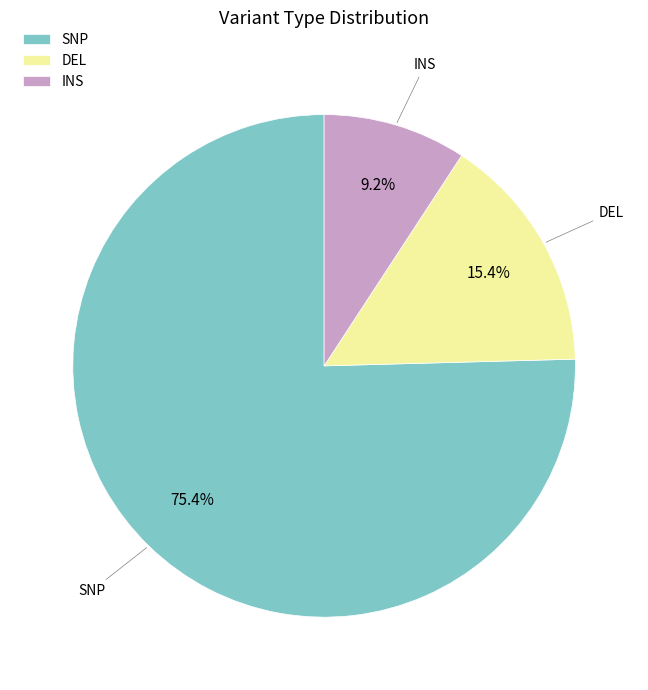

The INS slice represents 9% of the pie. True or false?

True